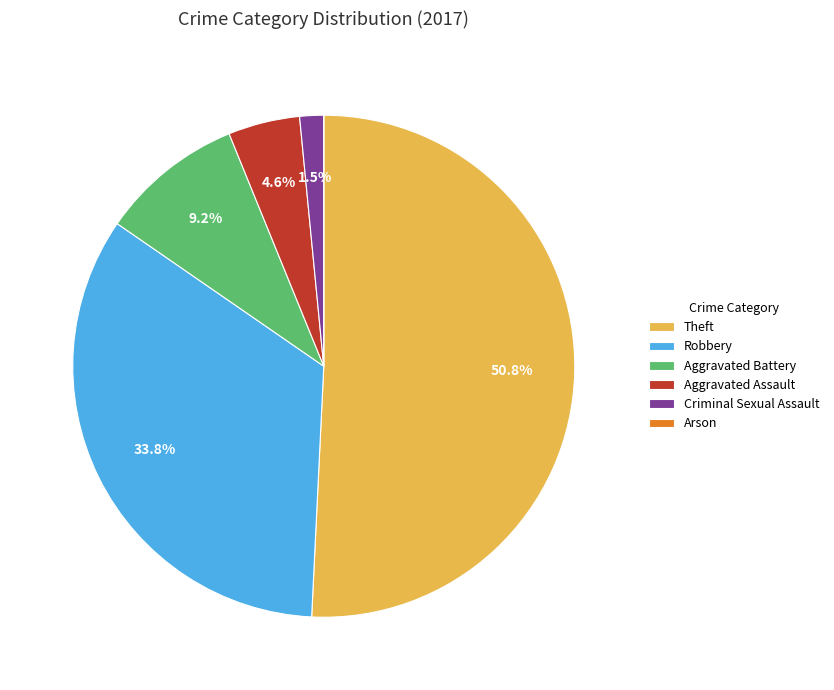

What is the ratio of the value at Aggravated Assault to the value at Robbery?

0.1